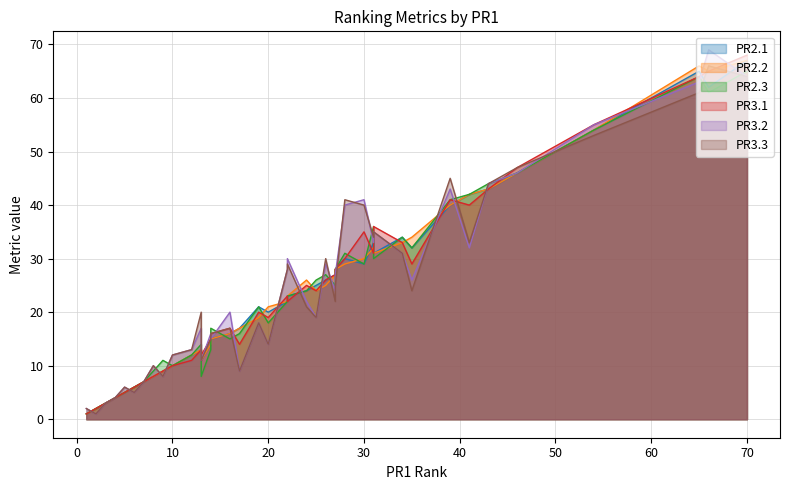

What is the approximate value of PR3.1 at 28, to the nearest 10?

30